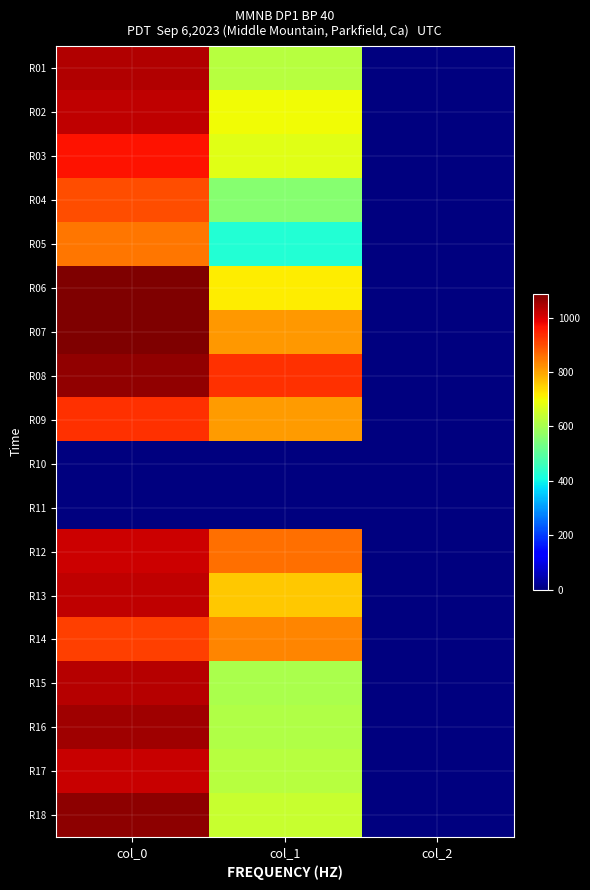

What is the total value across all series at col_0?

16073.3